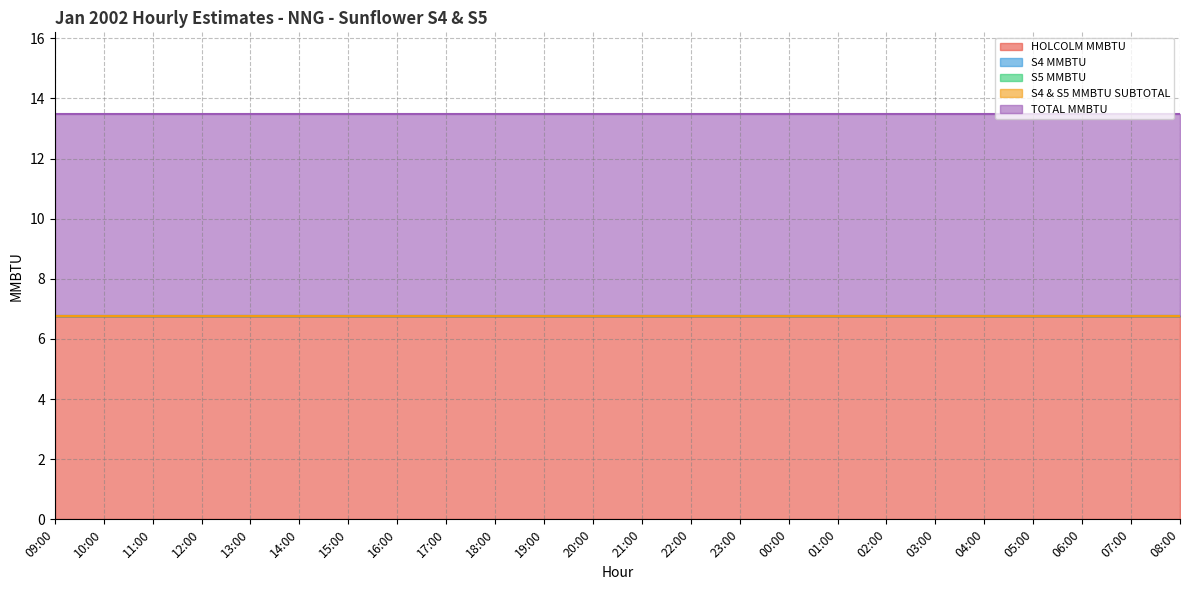

Is the value of S5 MMBTU at 19:00 greater than the value of TOTAL MMBTU at 01:00?

No